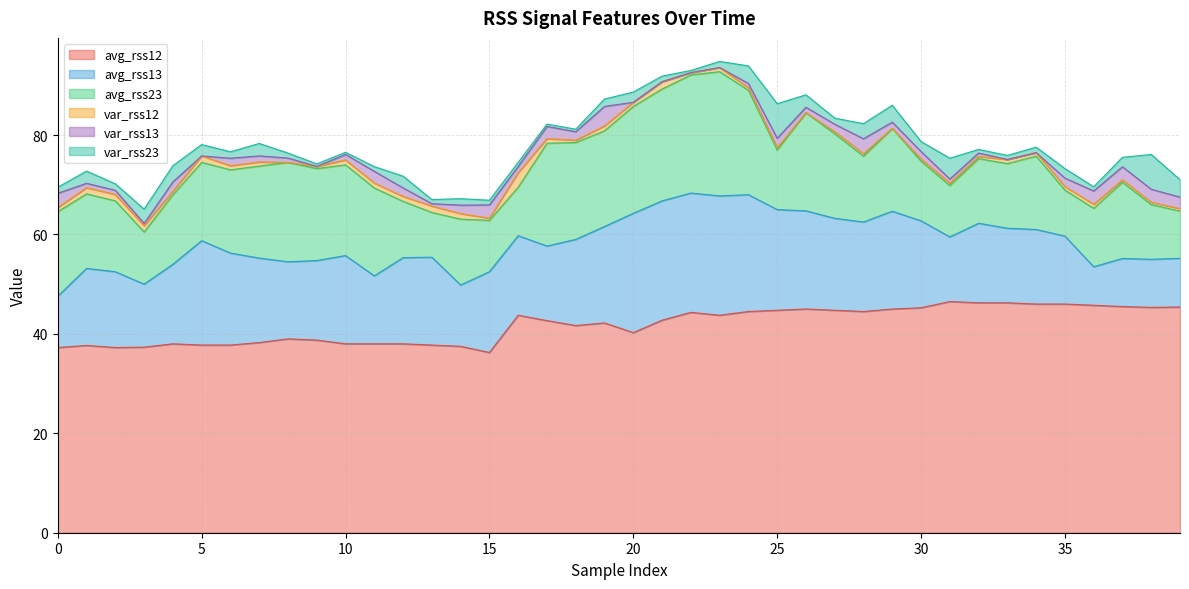

What is the maximum value for var_rss13?

3.9